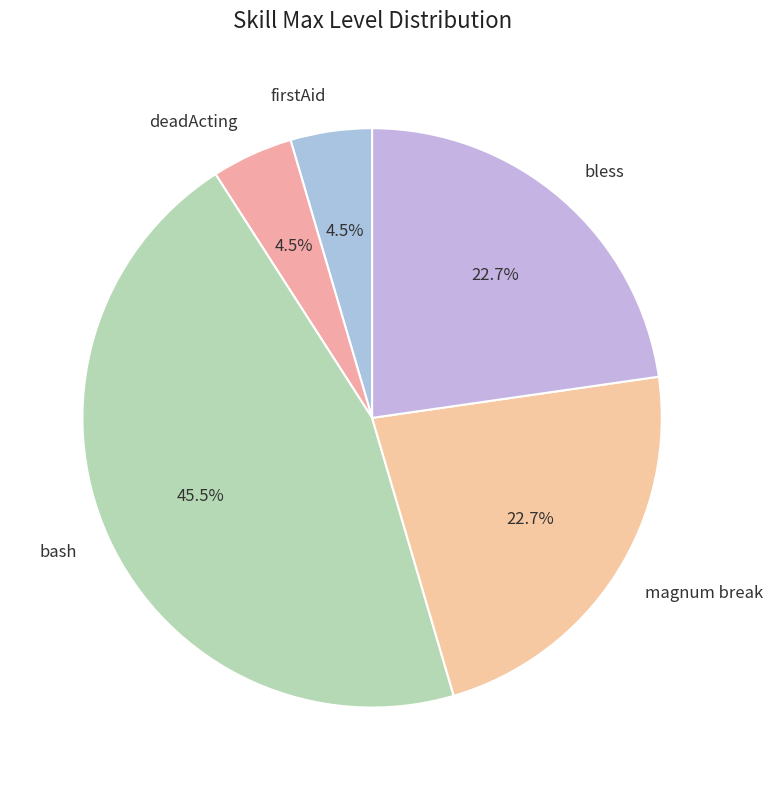

To the nearest percent, what portion does magnum break represent?

23%